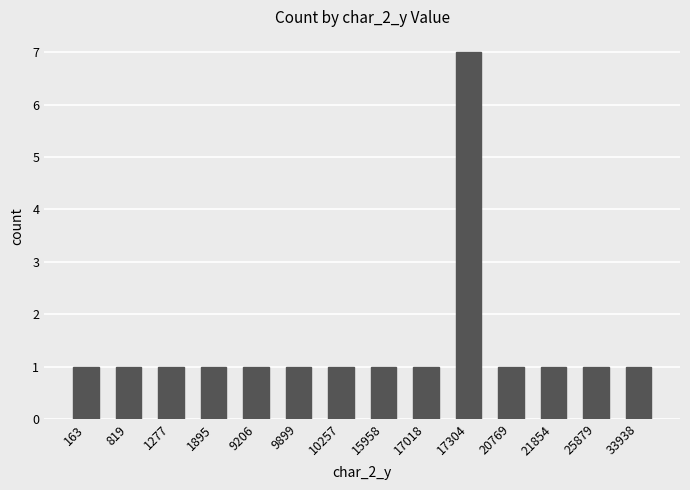

What is the ratio of the value at 17304 to the value at 9899?

7.0